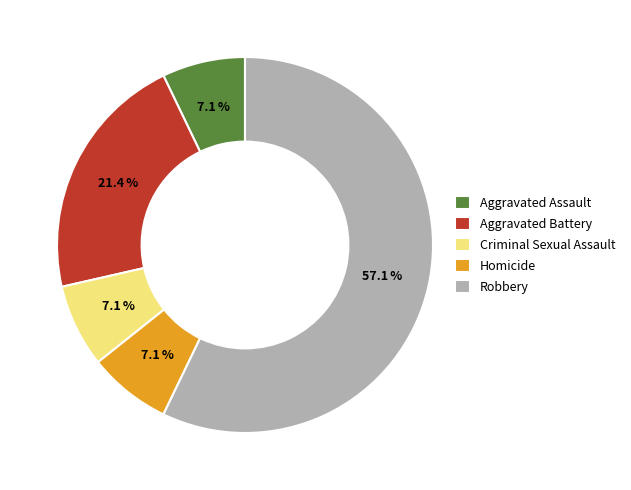

To the nearest percent, what is the average slice percentage?

20%